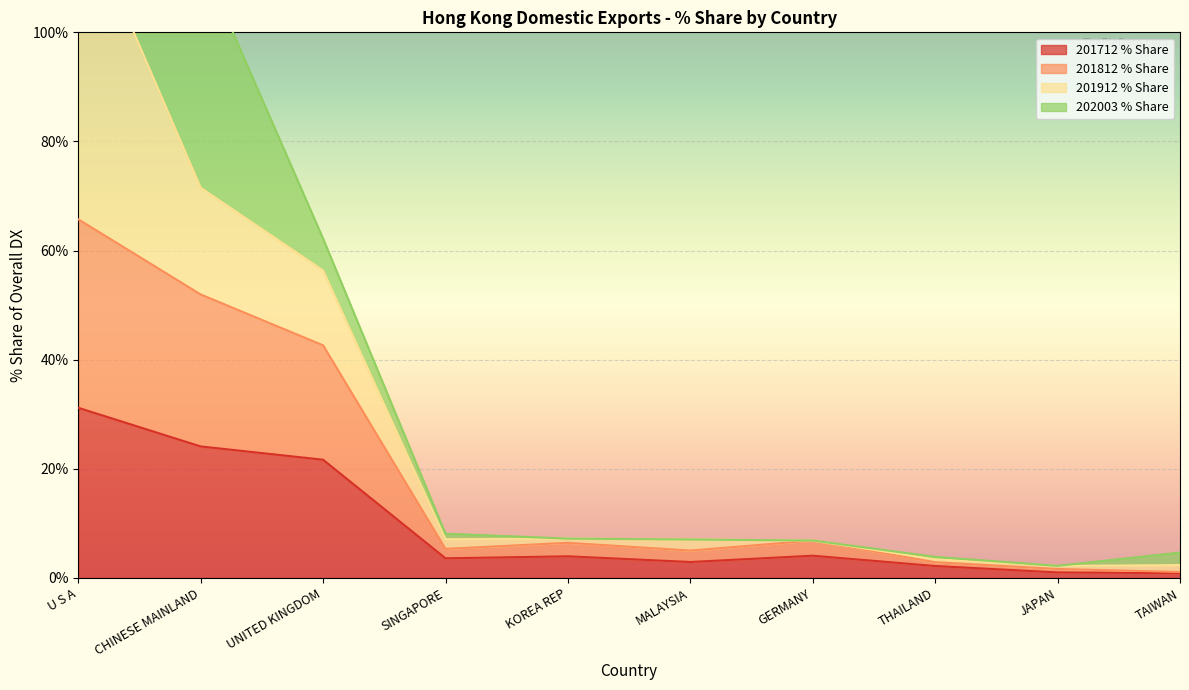

True or false: 201712 % Share has a value of 31.2 at U S A.

True